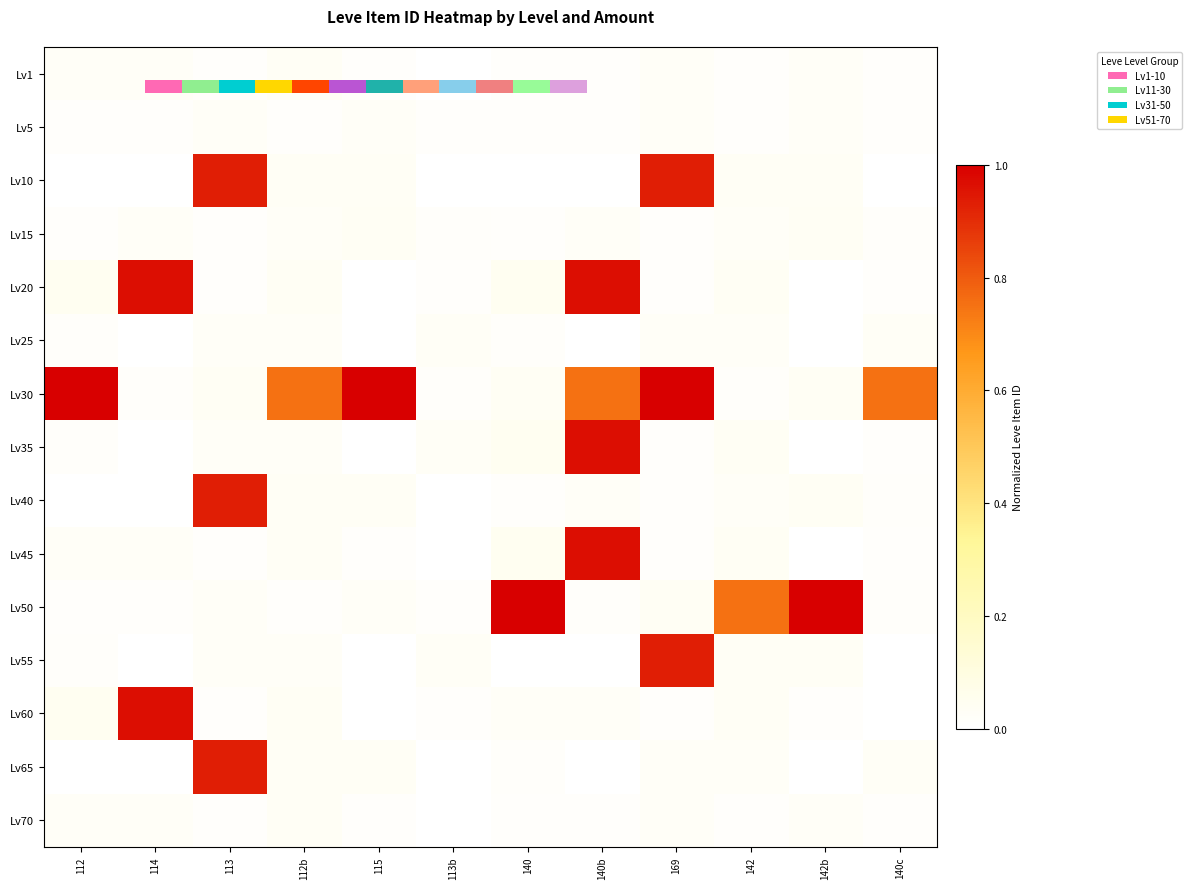

Between 169 and 142, which series saw the biggest shift?

Lv30